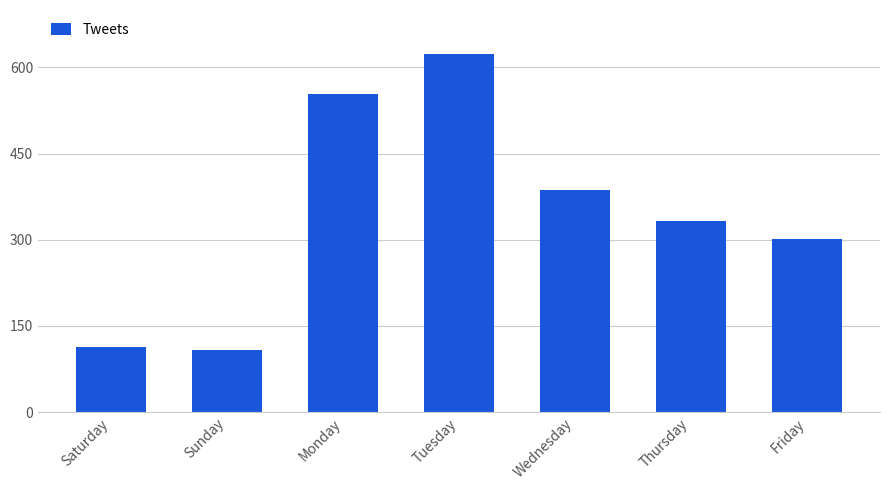

What is the label of the 7th bar from the left?

Friday